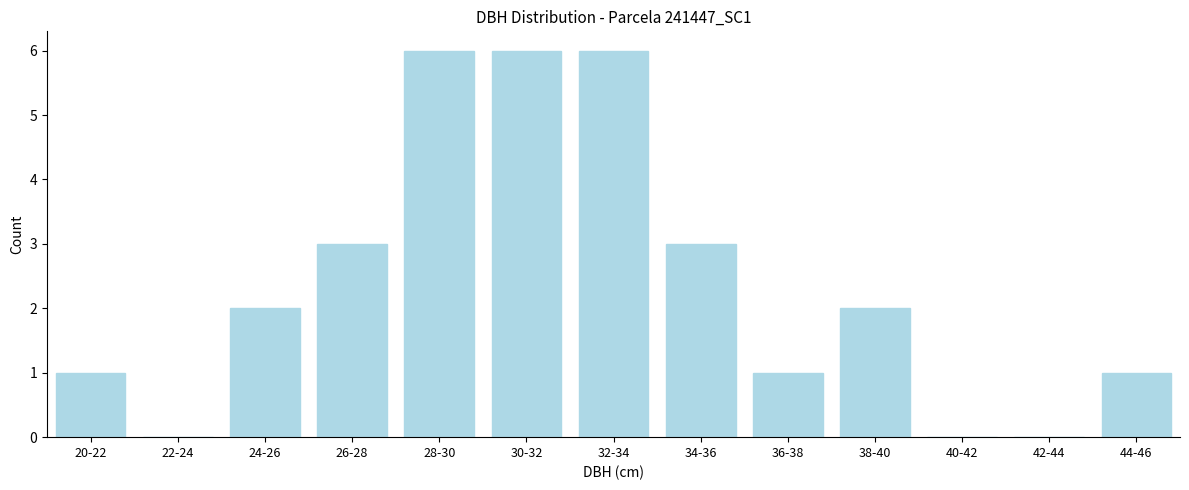

Reading left to right, extract all data points from this chart.

20-22=1	22-24=0	24-26=2	26-28=3	28-30=6	30-32=6	32-34=6	34-36=3	36-38=1	38-40=2	40-42=0	42-44=0	44-46=1